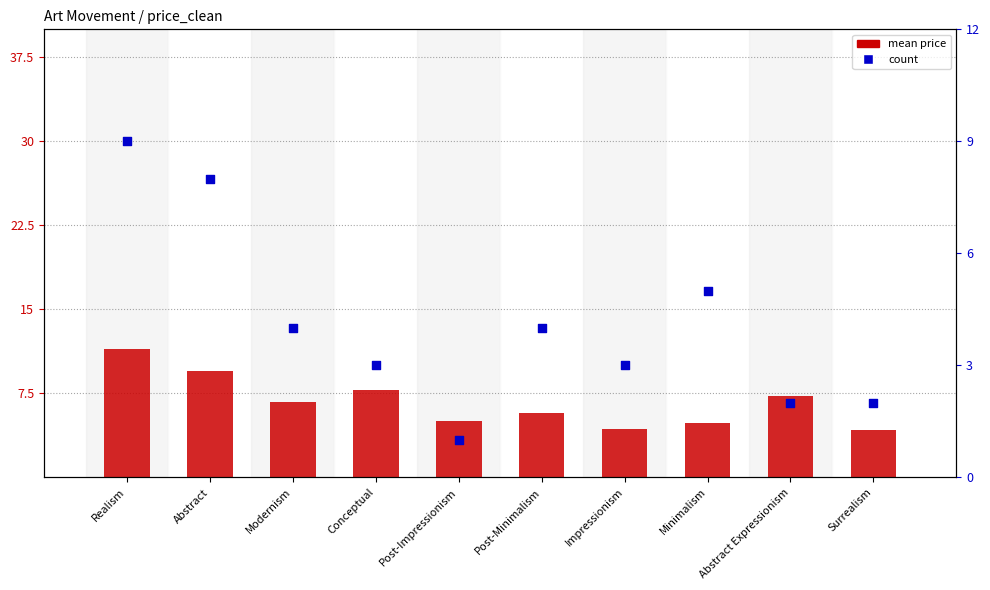

At which category is the sum across all series the highest?

Realism